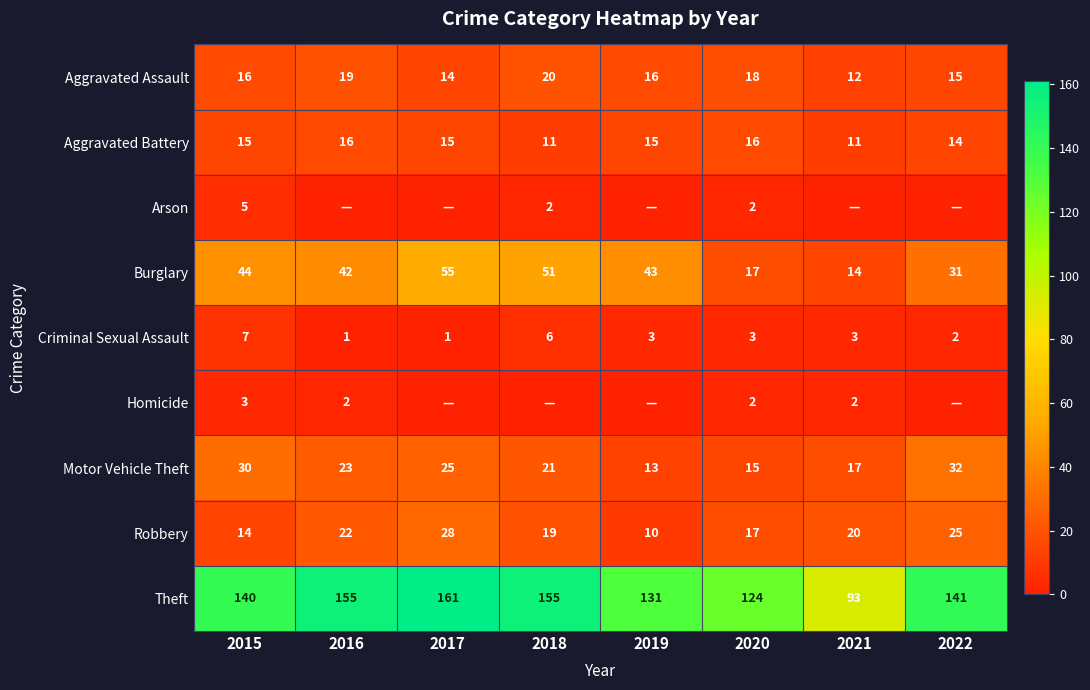

How many series are shown in this chart?

9